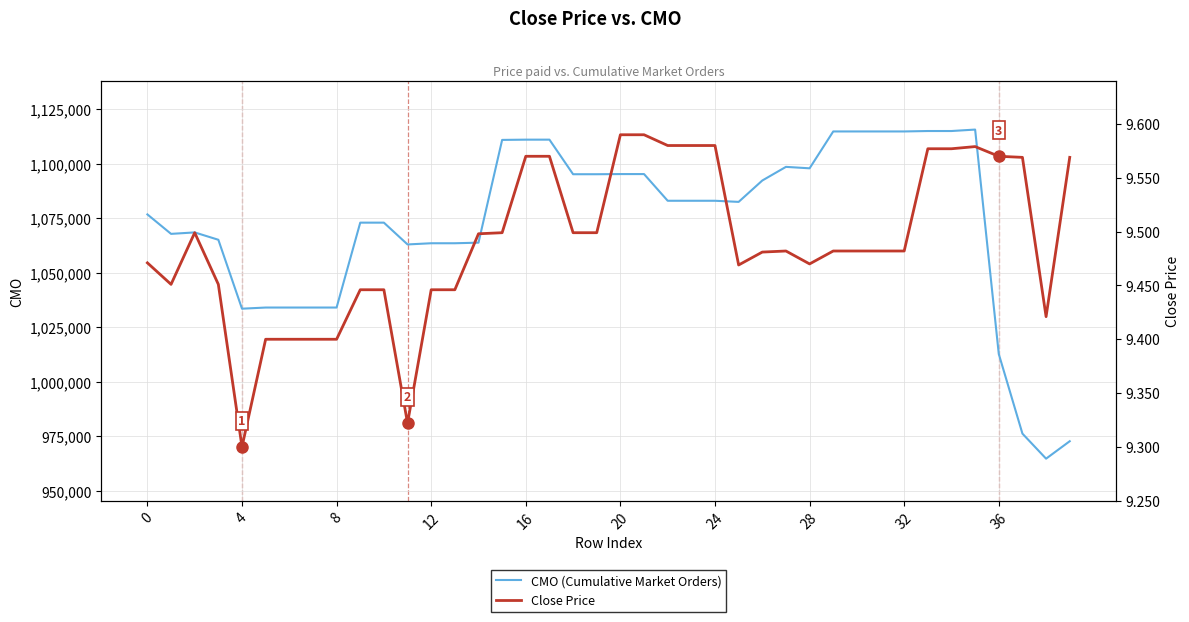

Which series has the largest total across all categories?

CMO (Cumulative Market Orders)